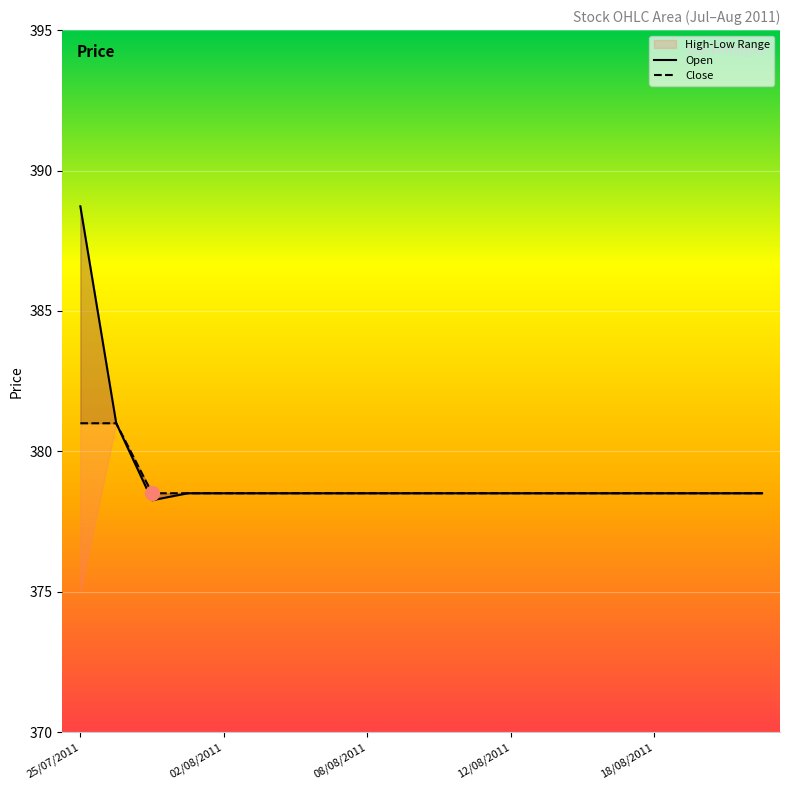

True or false: Open and Close cross at least once.

False